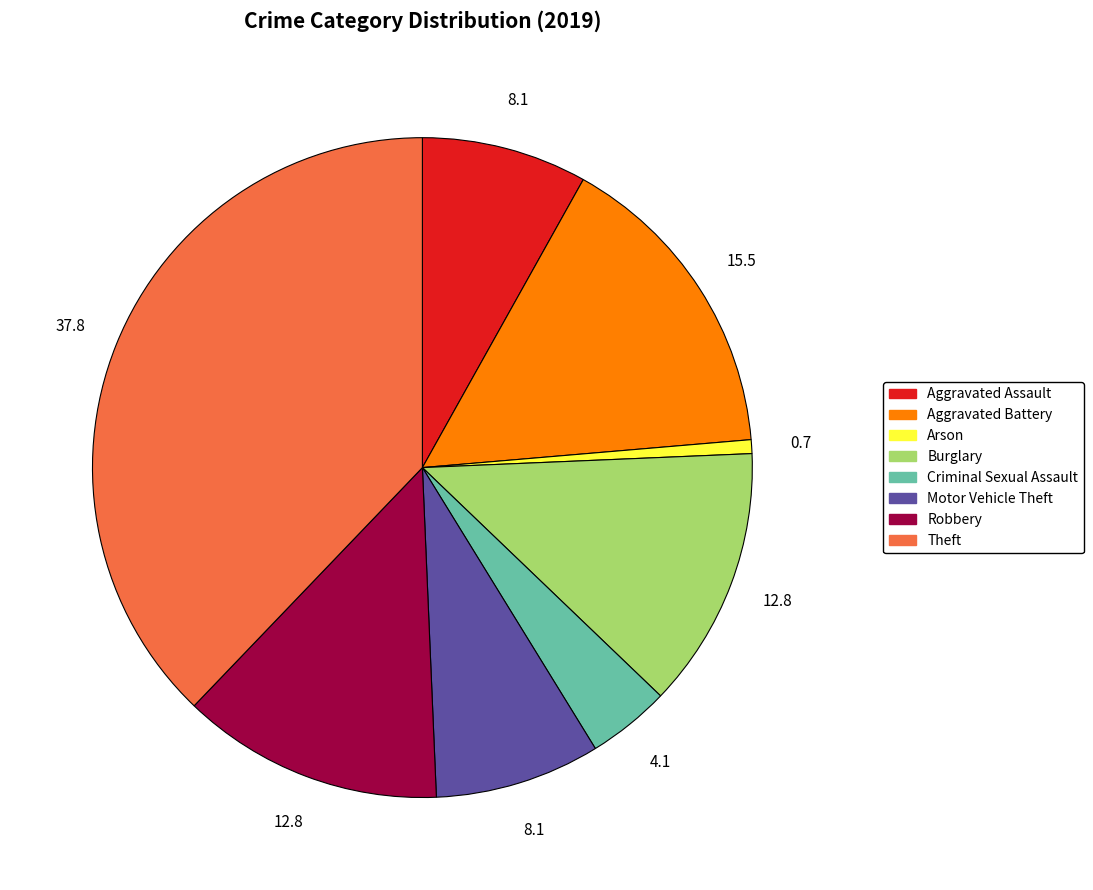

True or false: Burglary accounts for 13% of the total.

True